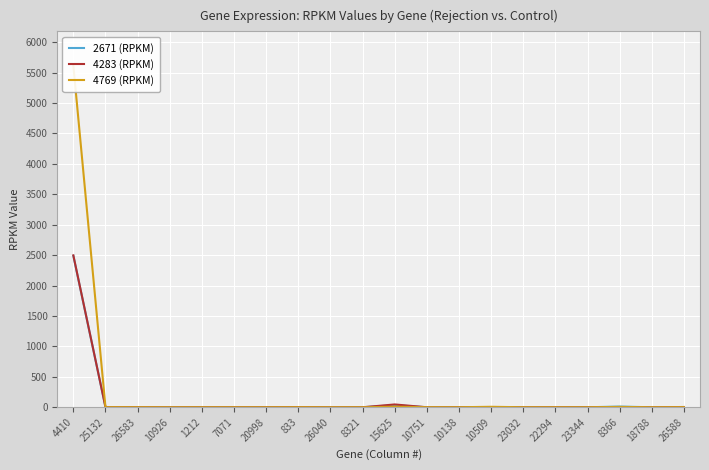

What is the difference between the 4769 (RPKM) values at 10138 and 4410?

5614.2